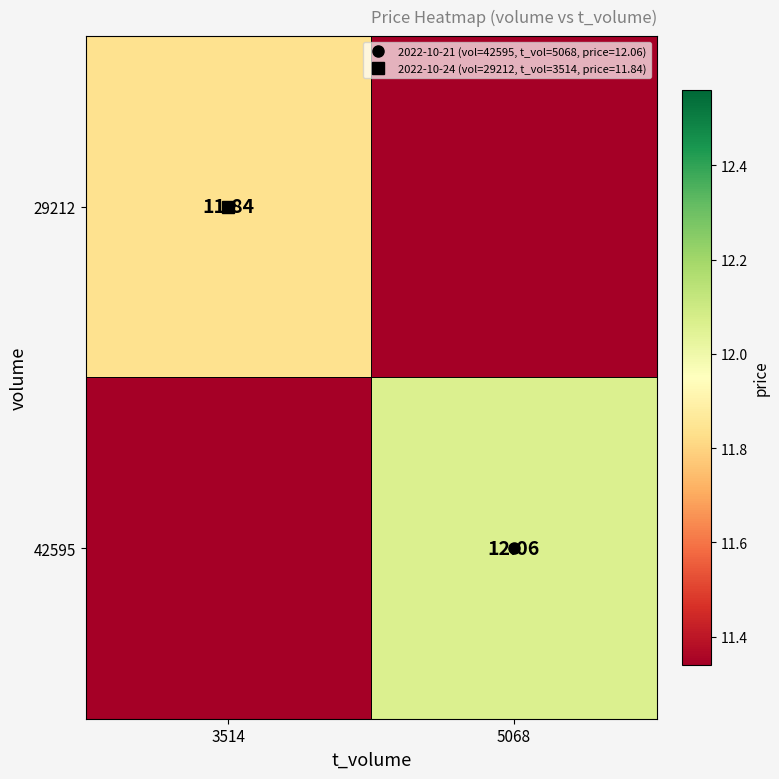

Is the value of 29212 at 5068 greater than the value of 42595 at 5068?

No